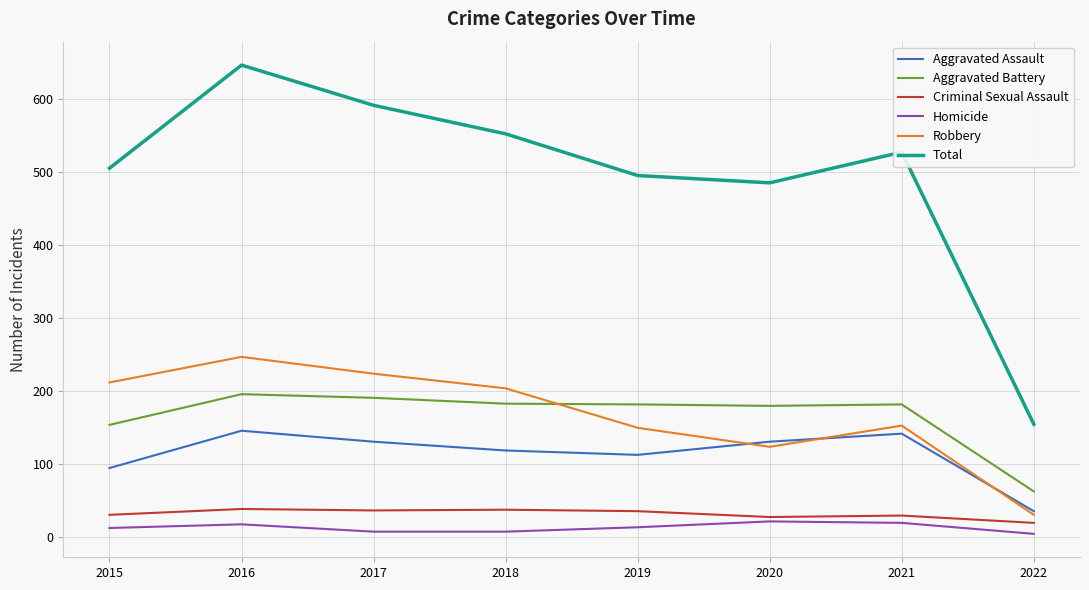

Does the chart display data point markers on the line(s)?

No